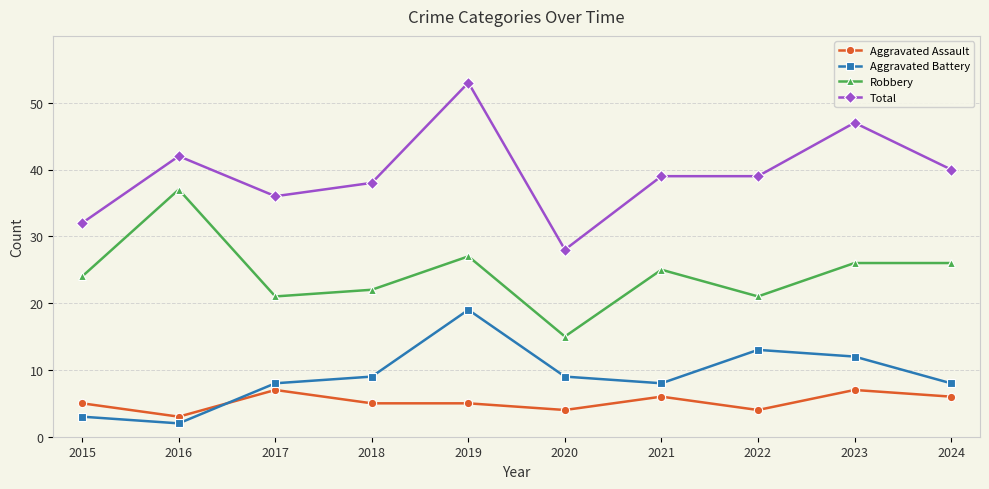

At 2018, list the series in order from largest to smallest.

Total, Robbery, Aggravated Battery, Aggravated Assault